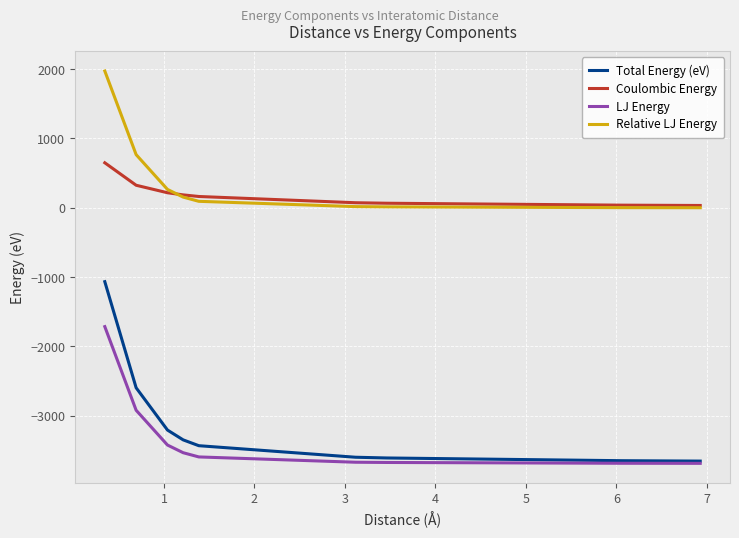

Rank the series by their maximum value, from lowest to highest.

LJ Energy, Total Energy (eV), Coulombic Energy, Relative LJ Energy